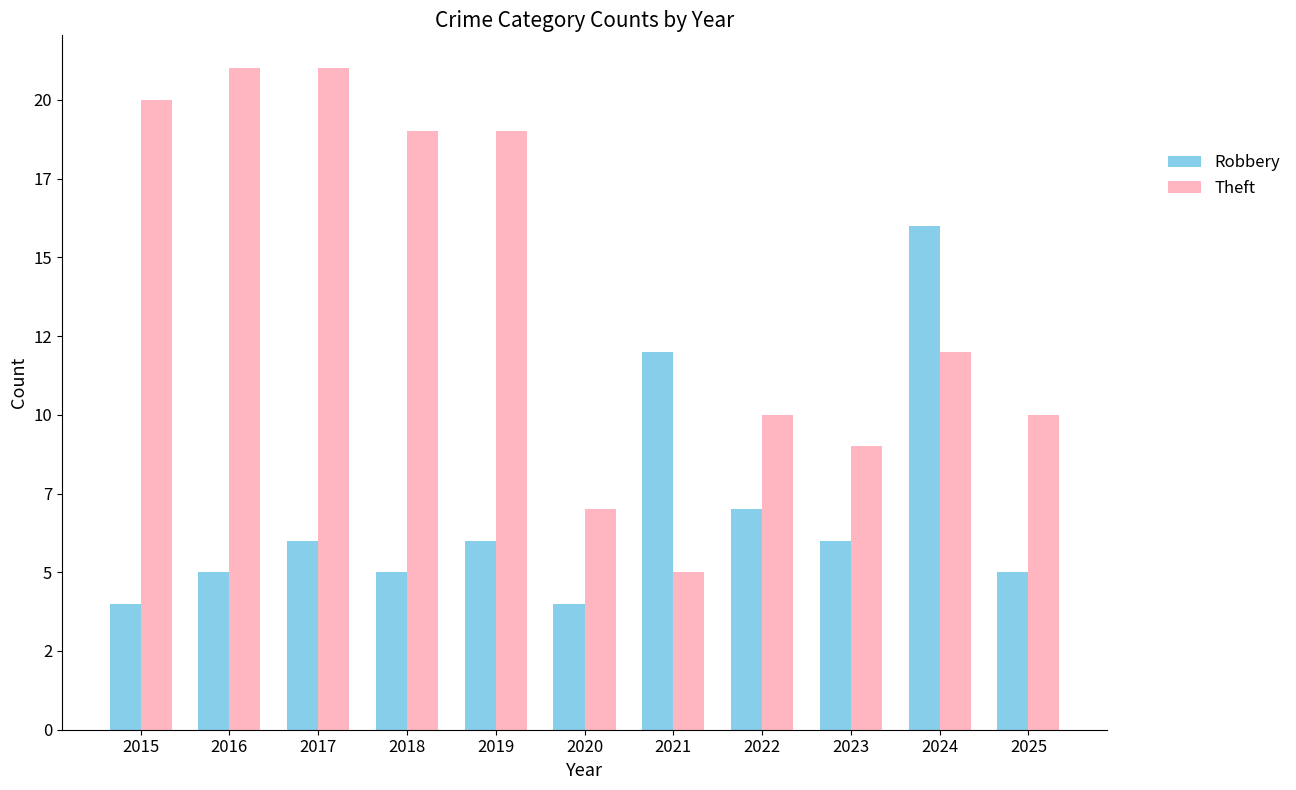

At which label is Theft closest to 13?

2024